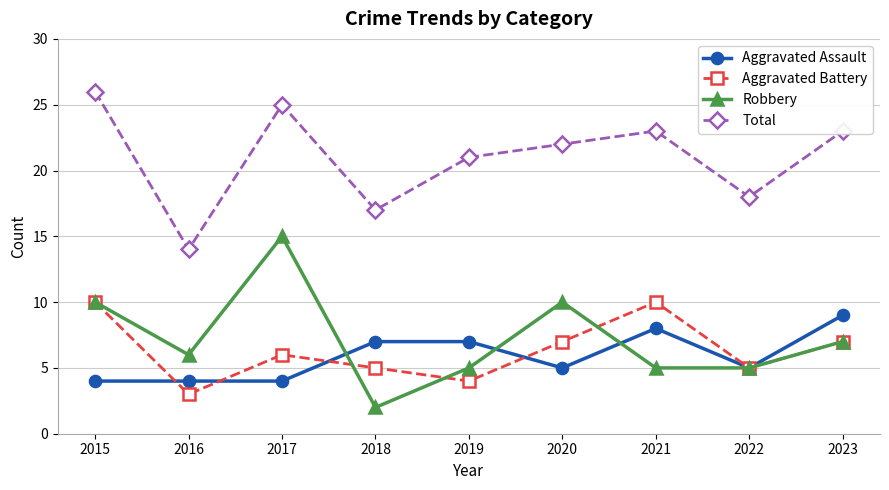

What is the total value across all series at 2015?

50